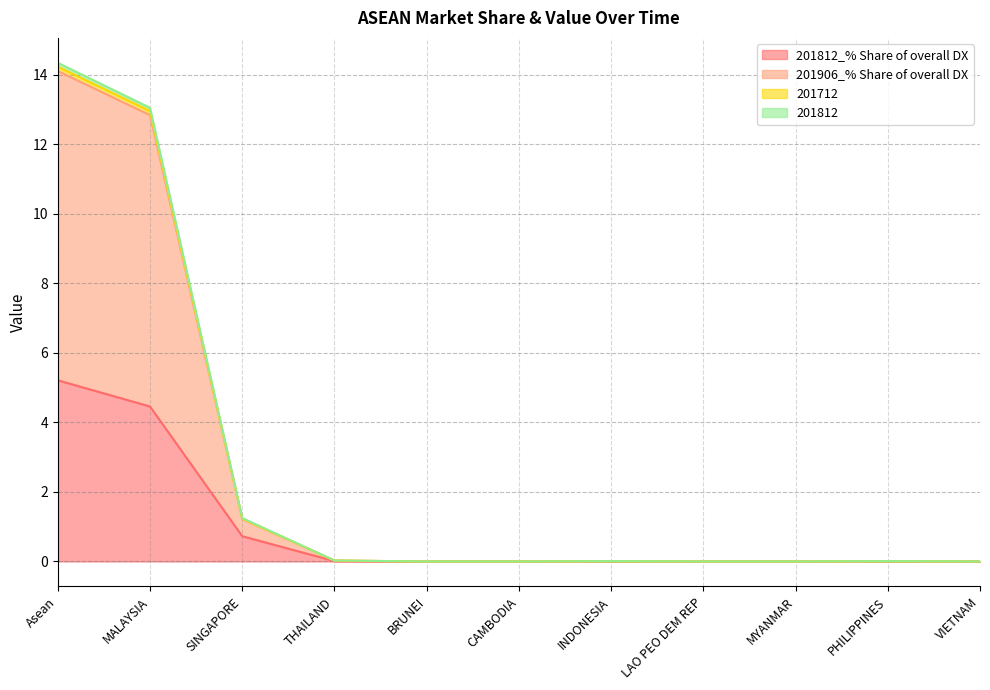

Is it true that 201812 equals 0.0 at PHILIPPINES?

True